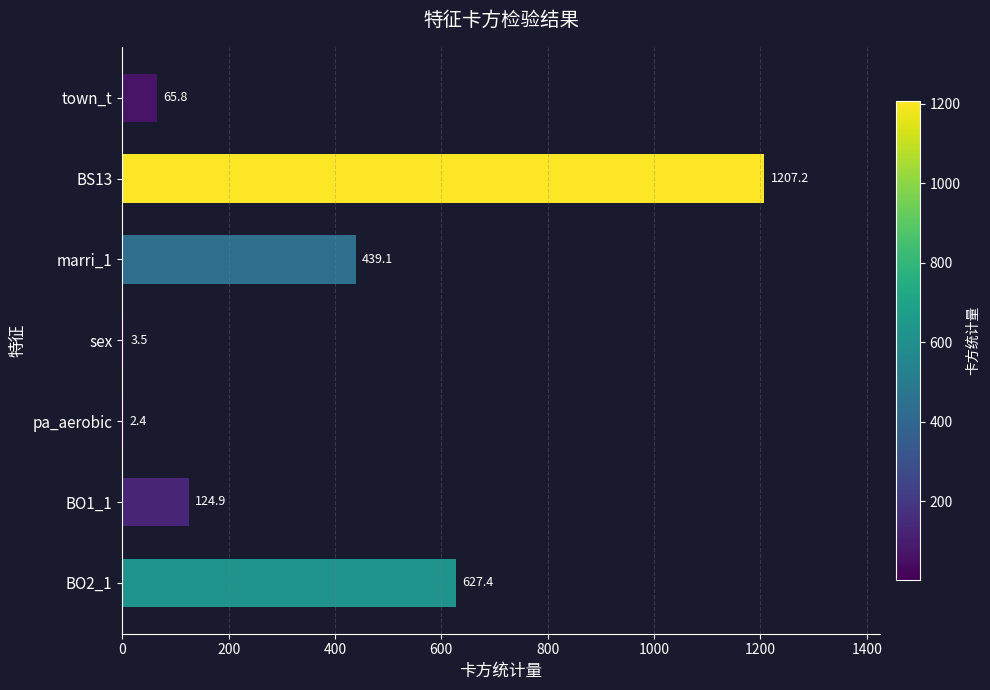

The chart shows a value of 297.7 at marri_1. True or false?

False